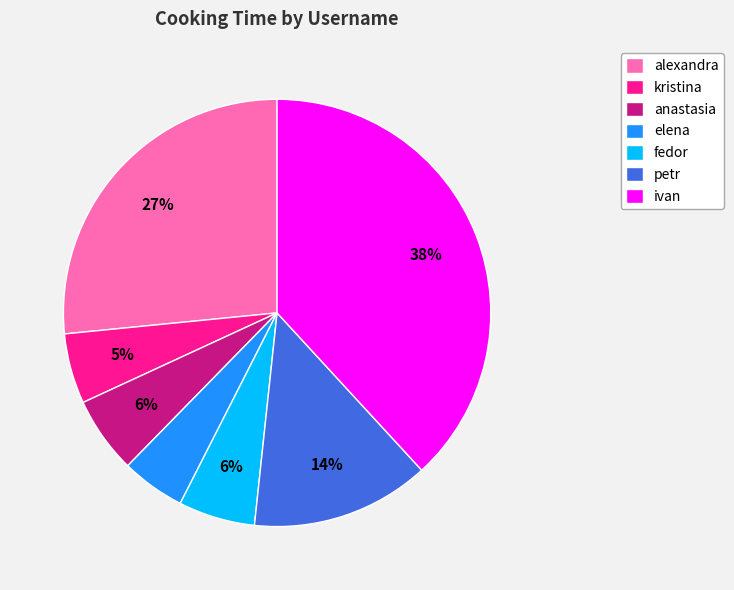

What percentage is the petr slice, to the nearest percent?

14%